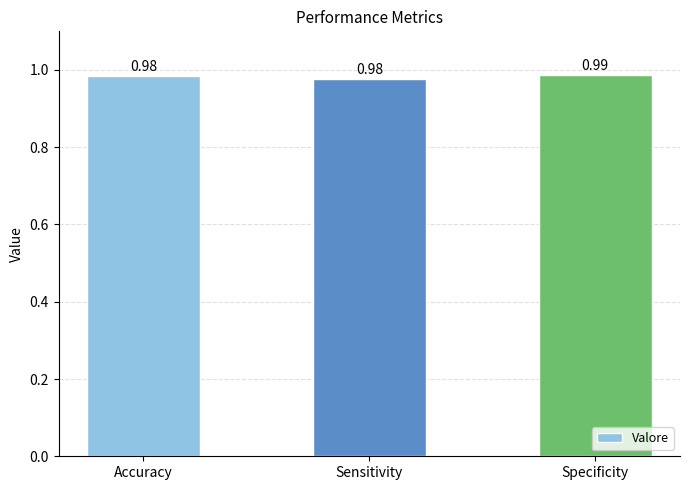

At which category does the chart reach its peak across all series?

Specificity